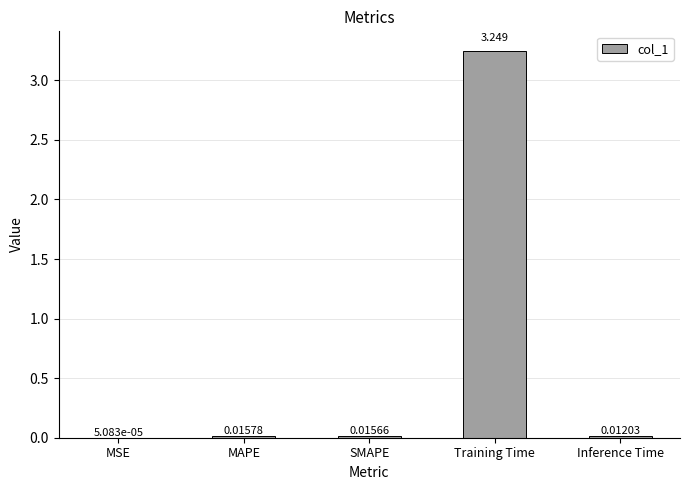

Between MSE and SMAPE, which is larger?

SMAPE